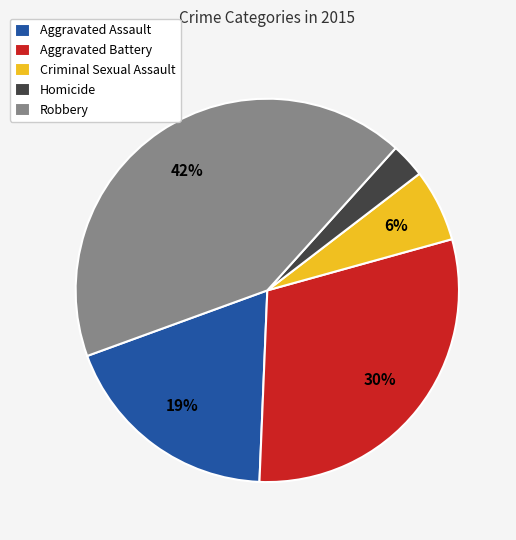

Is the sum of Homicide and Robbery greater than half?

No